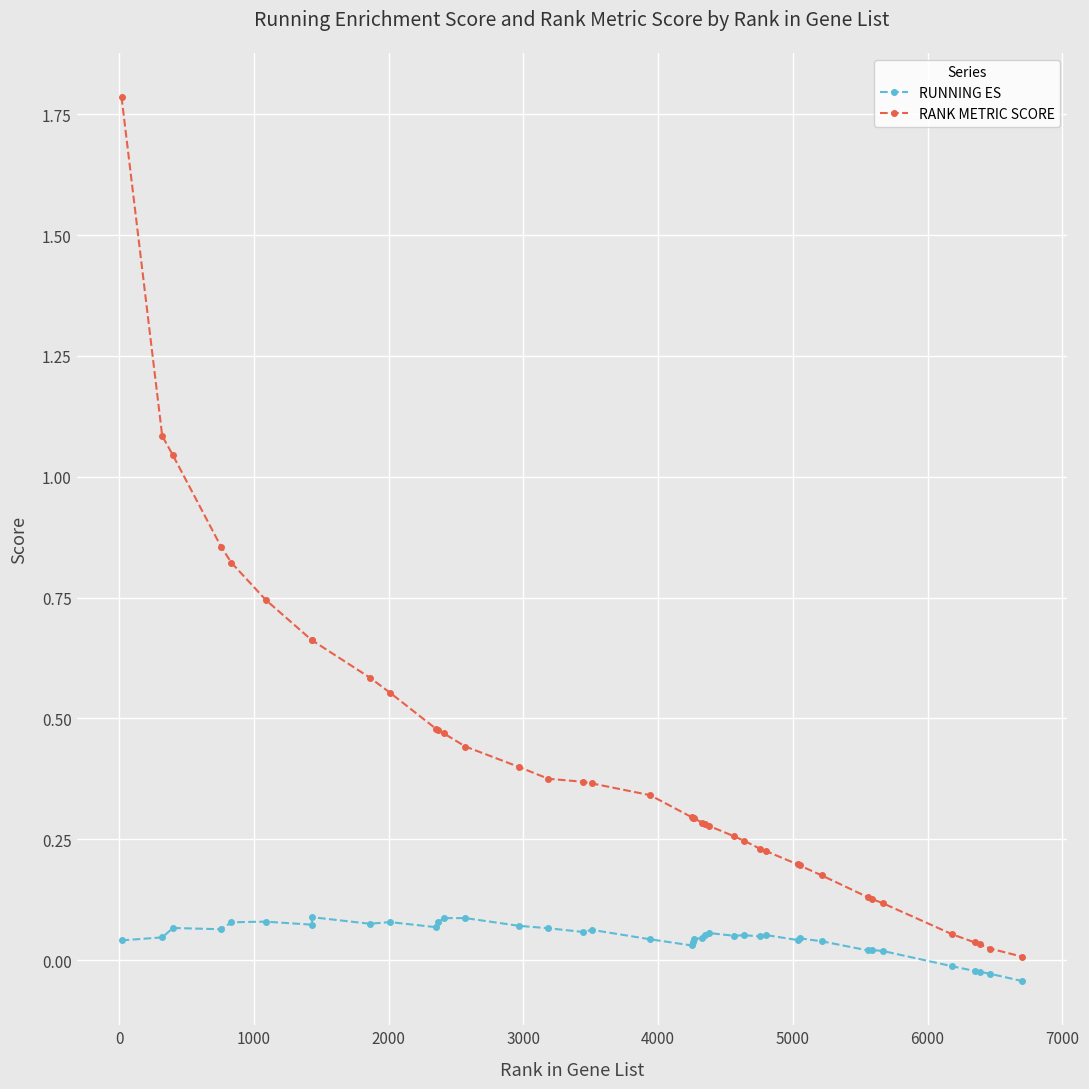

True or false: RANK METRIC SCORE and RUNNING ES cross at least once.

False